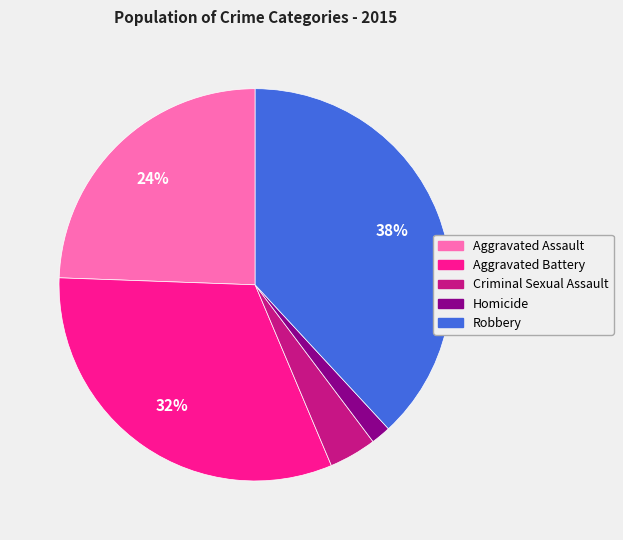

To the nearest percent, what is the average slice percentage?

20%